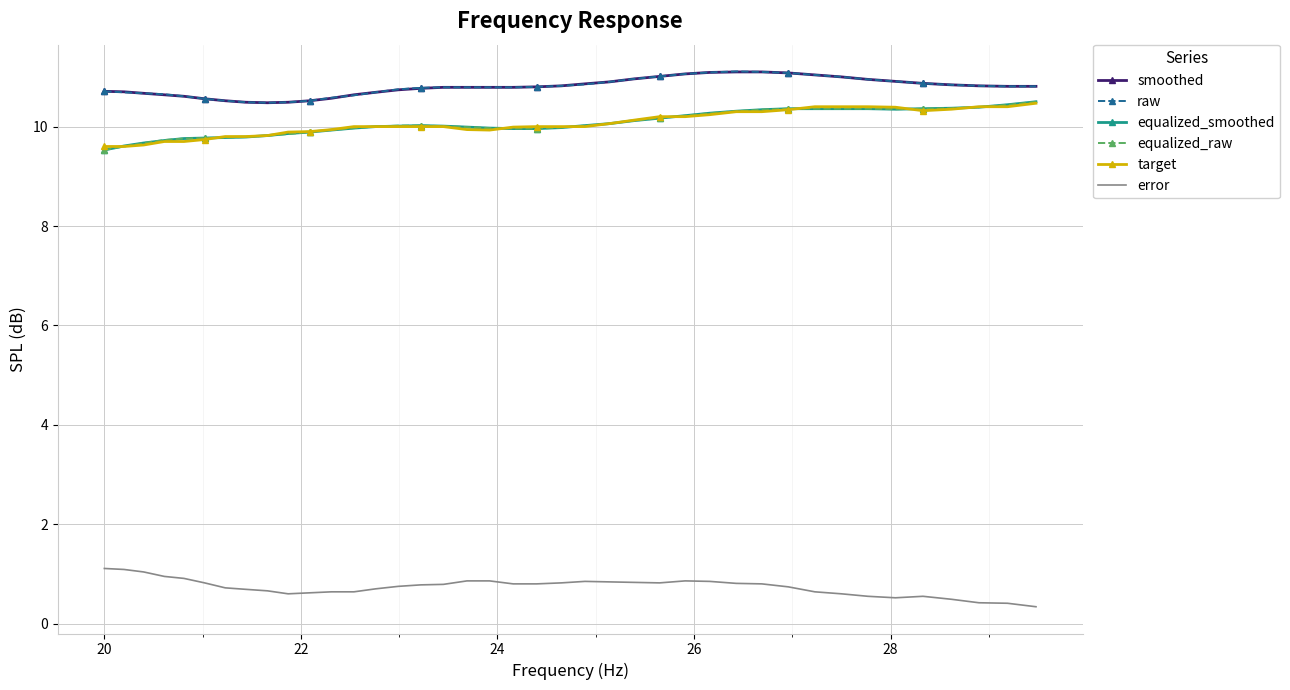

True or false: raw and target intersect in this chart.

False